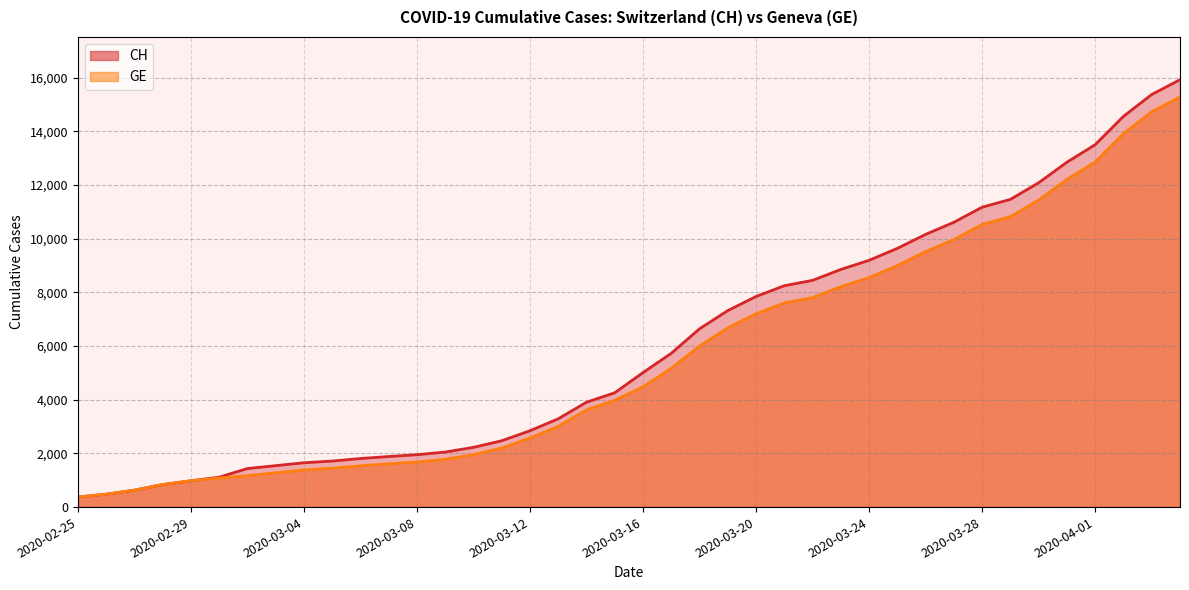

What is the sum of all GE values?

225656